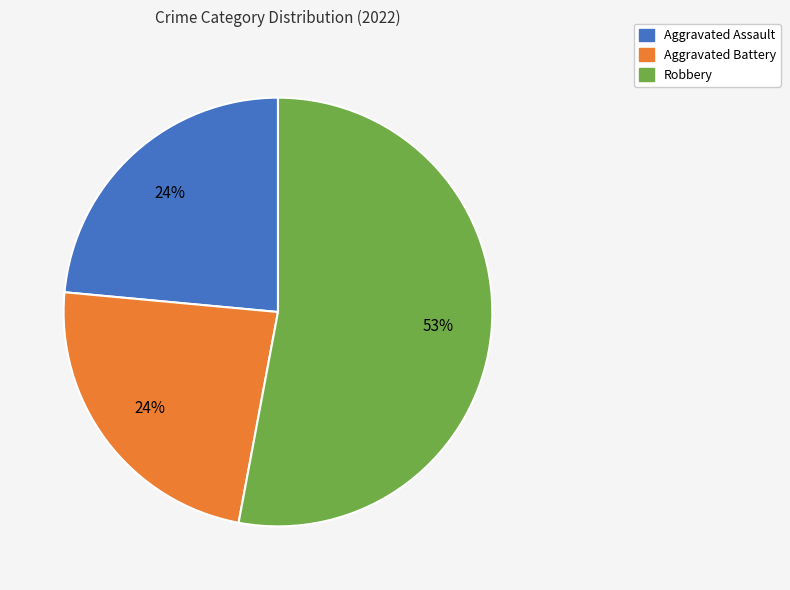

Count the number of slices in the pie.

3